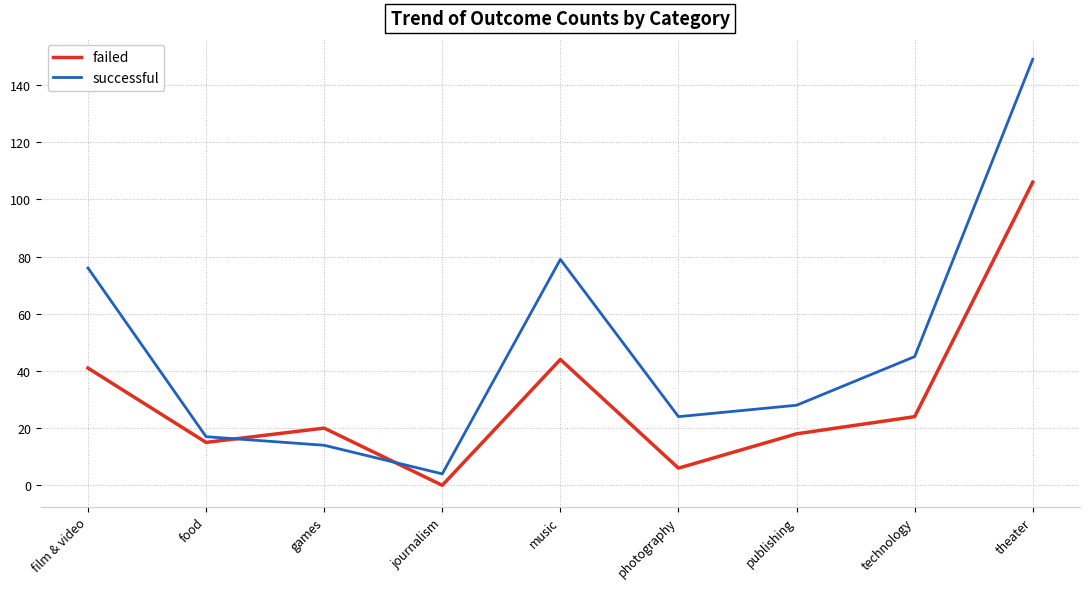

Reading right to left, list all the values displayed in this chart.

failed: 106	24	18	6	44	0	20	15	41
successful: 149	45	28	24	79	4	14	17	76